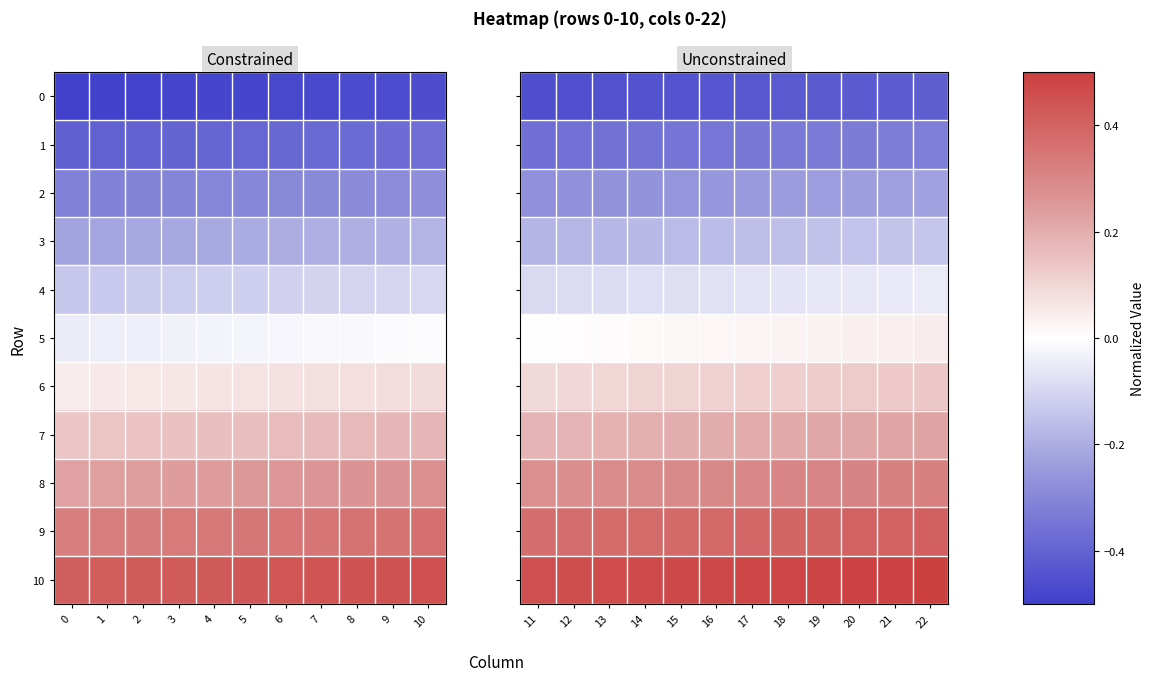

Which series has the widest spread of values?

1